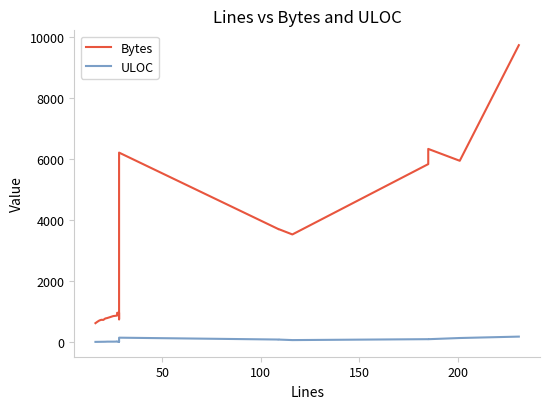

Reading right to left, list all the values displayed in this chart.

Bytes: 9741	5951	6340	5842	3536	3712	3709	6219	754	969	967	877	859	796	781	735	738	716	675	628
ULOC: 187	141	102	103	73	90	91	152	20	25	25	24	22	22	19	18	17	16	15	14